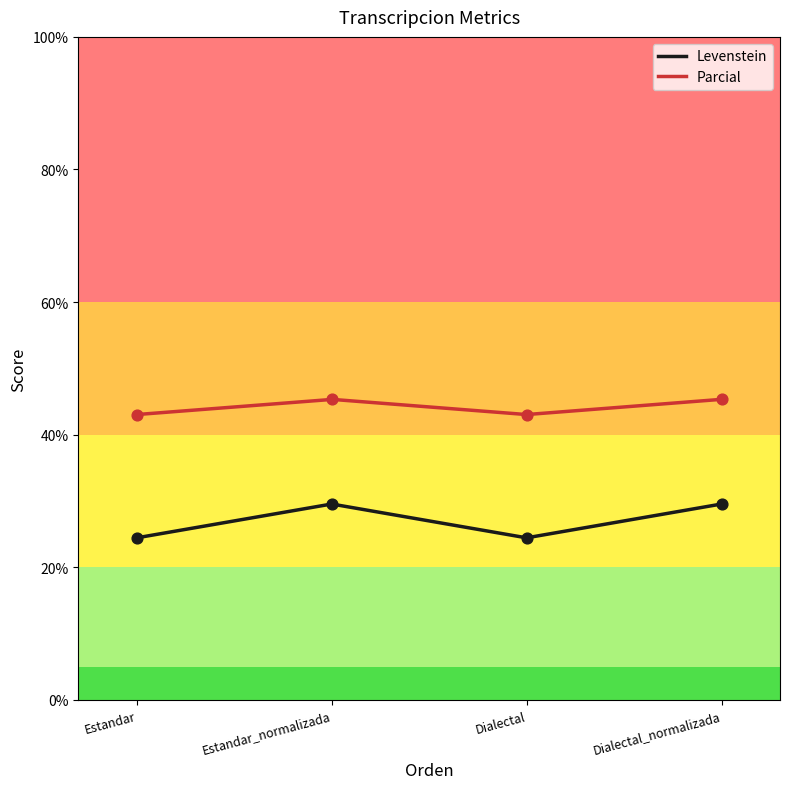

What is the total value across all series at Estandar?

67.5